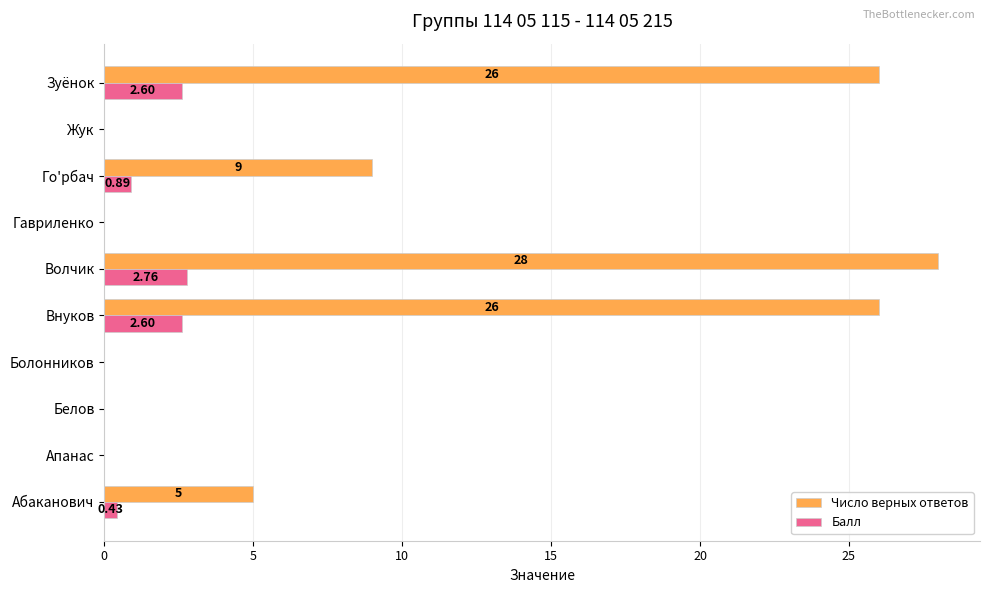

Which series has the widest spread of values?

Число верных ответов